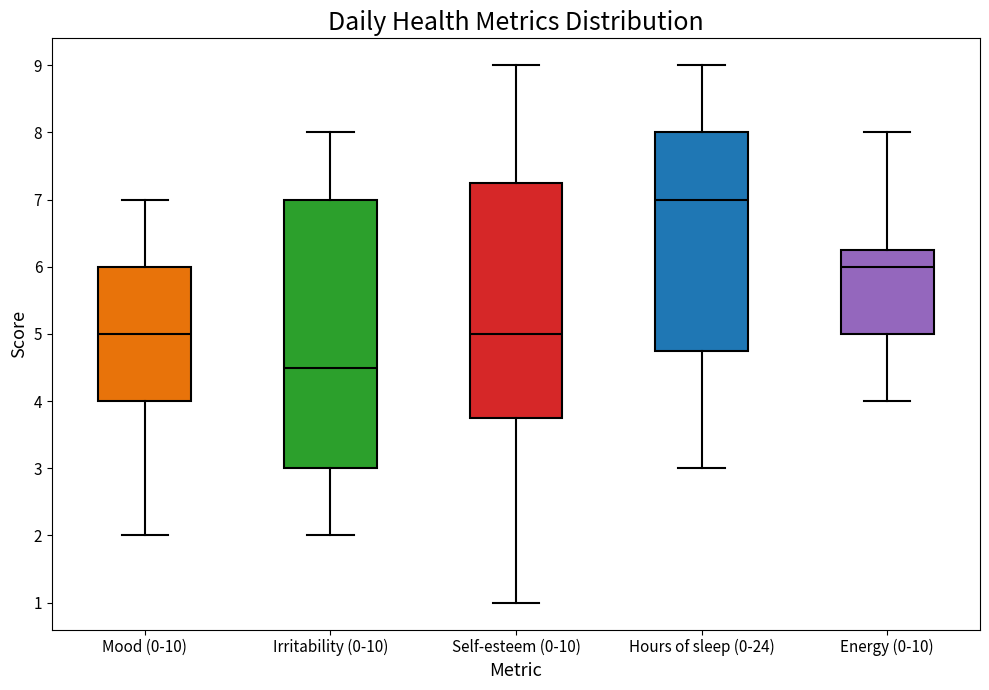

Reading left to right, read every box against the y-axis: the position of its median line, the range the box covers, and the ends of its whiskers. The values are not printed on the chart, so give them approximately, as read against the axis.

Mood (0-10): median 5.0, box 4.0 to 6.0, whiskers 2.0 to 7.0
Irritability (0-10): median 4.5, box 3.0 to 7.0, whiskers 2.0 to 8.0
Self-esteem (0-10): median 5.0, box 3.8 to 7.3, whiskers 1.0 to 9.0
Hours of sleep (0-24): median 7.0, box 4.8 to 8.0, whiskers 3.0 to 9.0
Energy (0-10): median 6.0, box 5.0 to 6.3, whiskers 4.0 to 8.0